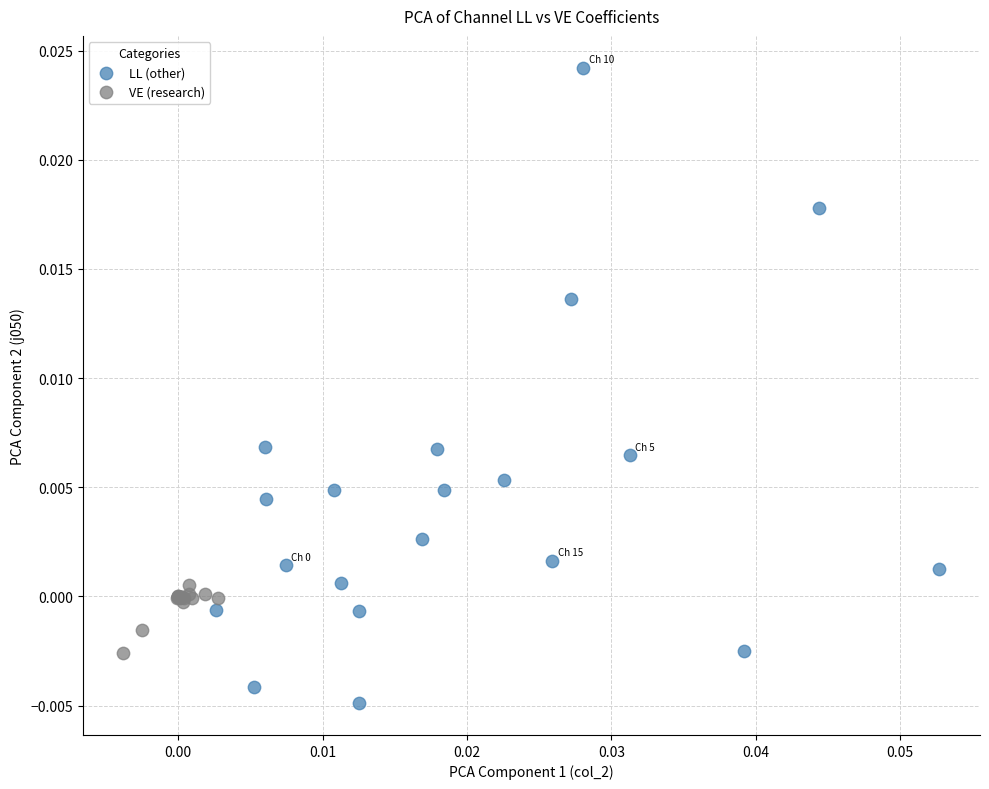

What are all the series names shown in the legend?

LL (other), VE (research)